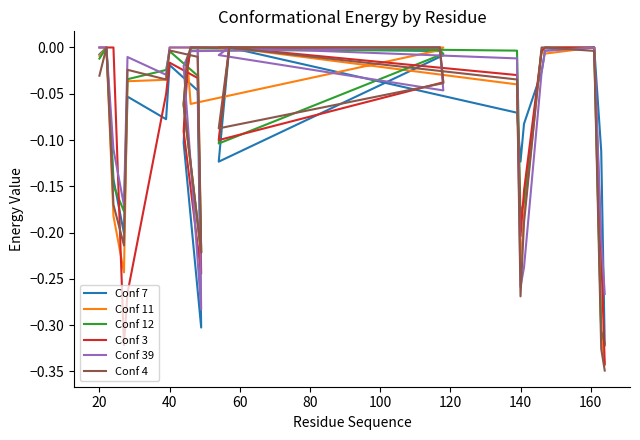

Where do Conf 39 and Conf 3 first cross each other?

40 and 60